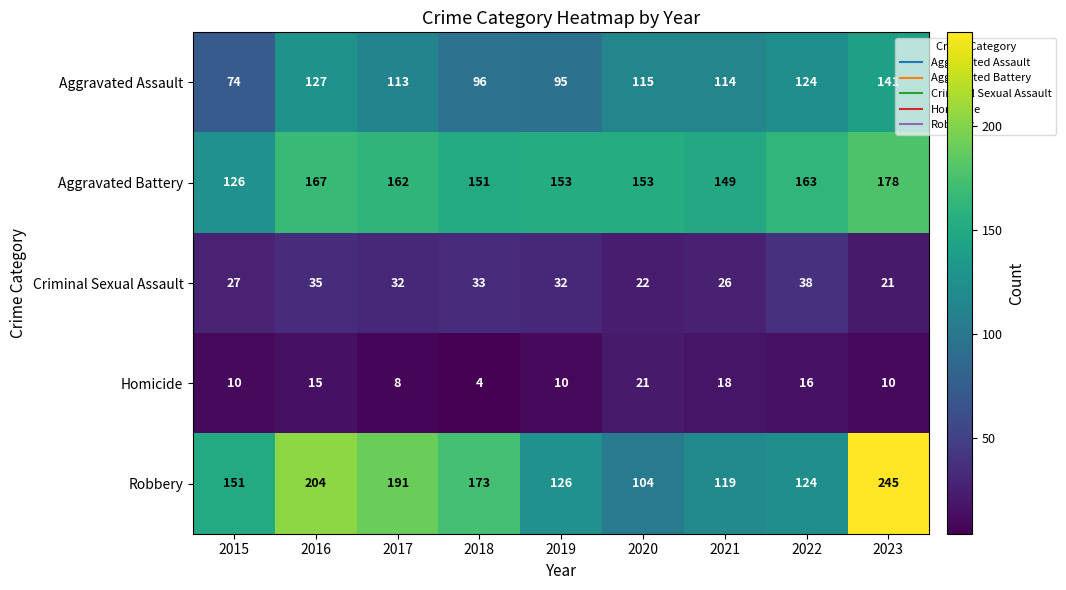

What is the sum of all Homicide values?

112